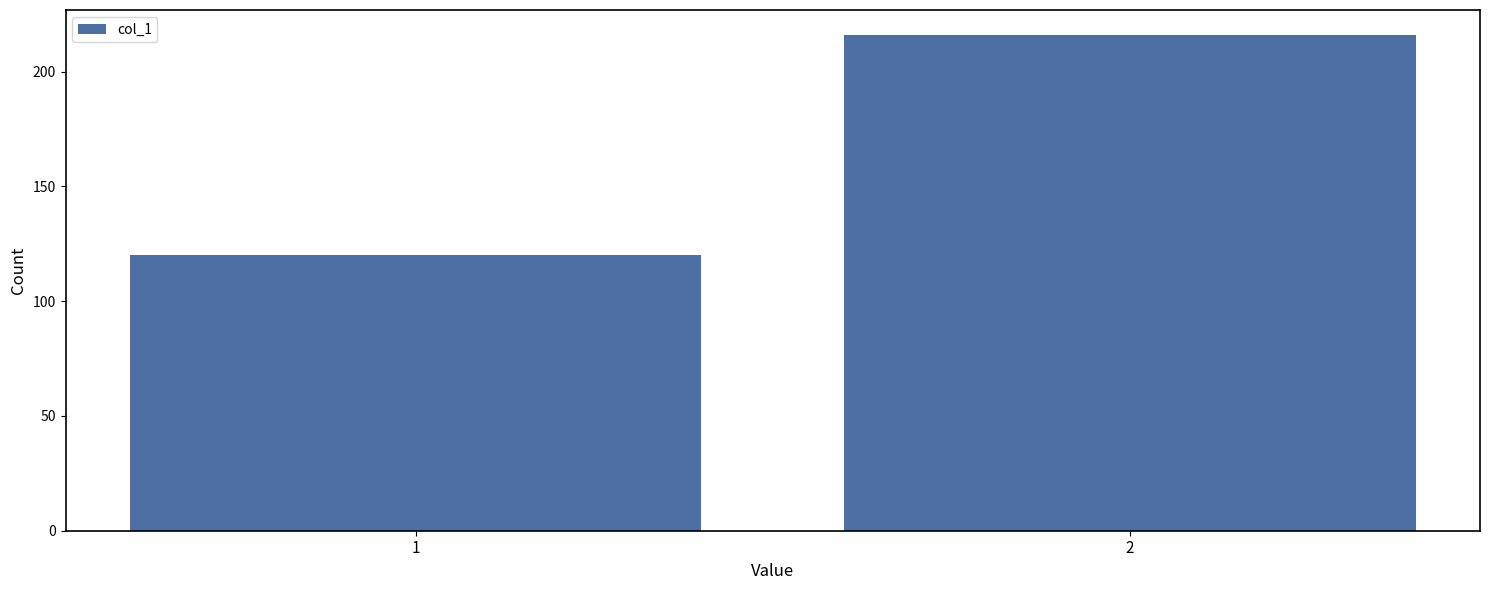

Reading left to right, extract all data points from this chart.

1=120	2=216